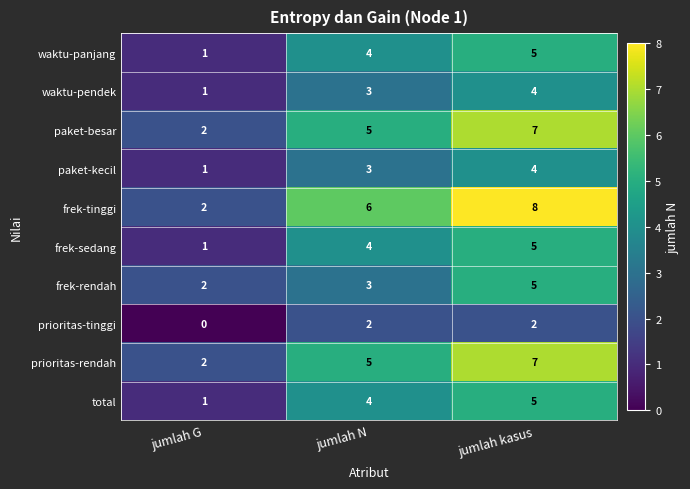

Which series has the largest range (max minus min)?

frek-tinggi